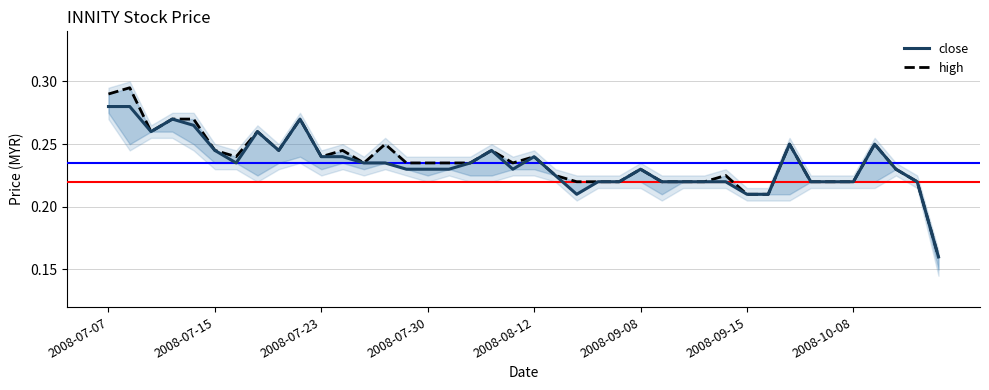

Reading left to right, list all the values displayed in this chart.

close: 0.3	0.3	0.3	0.3	0.3	0.2	0.2	0.3	0.2	0.3	0.2	0.2	0.2	0.2	0.2	0.2	0.2	0.2	0.2	0.2	0.2	0.2	0.2	0.2	0.2	0.2	0.2	0.2	0.2	0.2	0.2	0.2	0.2	0.2	0.2	0.2	0.2	0.2	0.2	0.2
high: 0.3	0.3	0.3	0.3	0.3	0.2	0.2	0.3	0.2	0.3	0.2	0.2	0.2	0.2	0.2	0.2	0.2	0.2	0.2	0.2	0.2	0.2	0.2	0.2	0.2	0.2	0.2	0.2	0.2	0.2	0.2	0.2	0.2	0.2	0.2	0.2	0.2	0.2	0.2	0.2